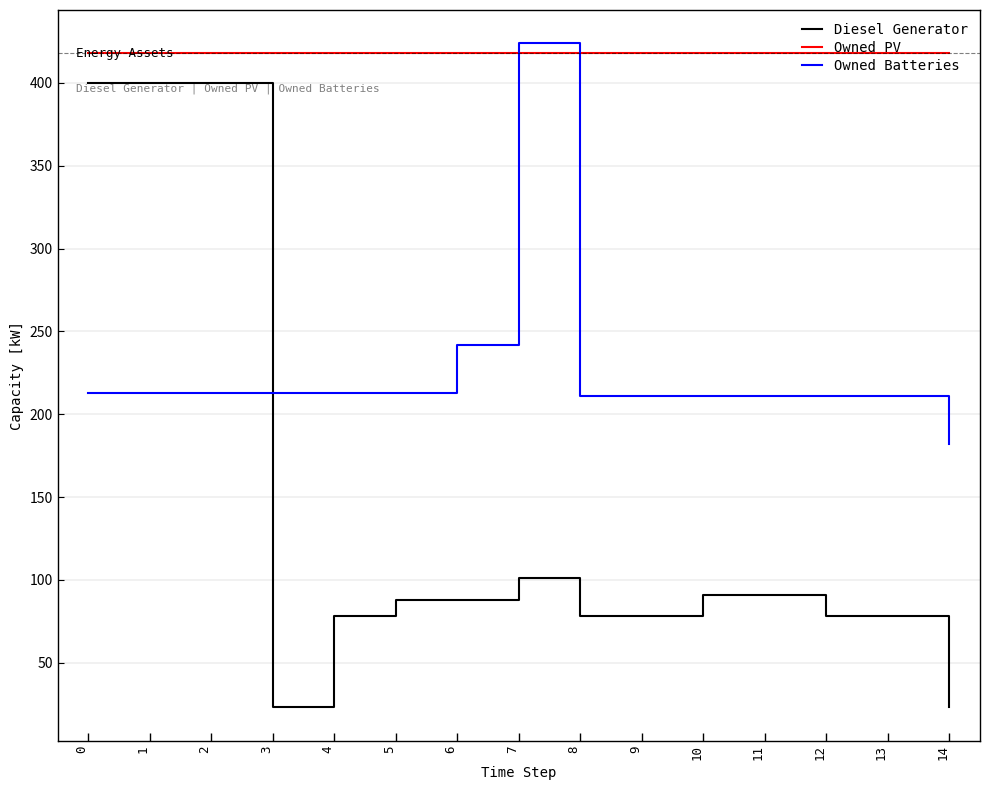

What is the maximum value shown in the chart?

424